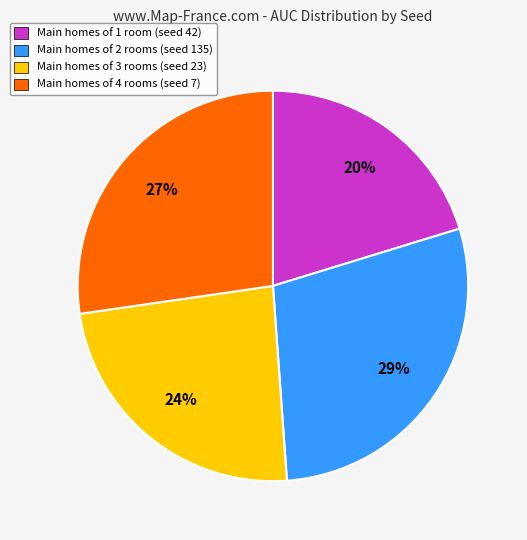

Which has a higher value, Main homes of 4 rooms (seed 7) or Main homes of 3 rooms (seed 23)?

Main homes of 4 rooms (seed 7)